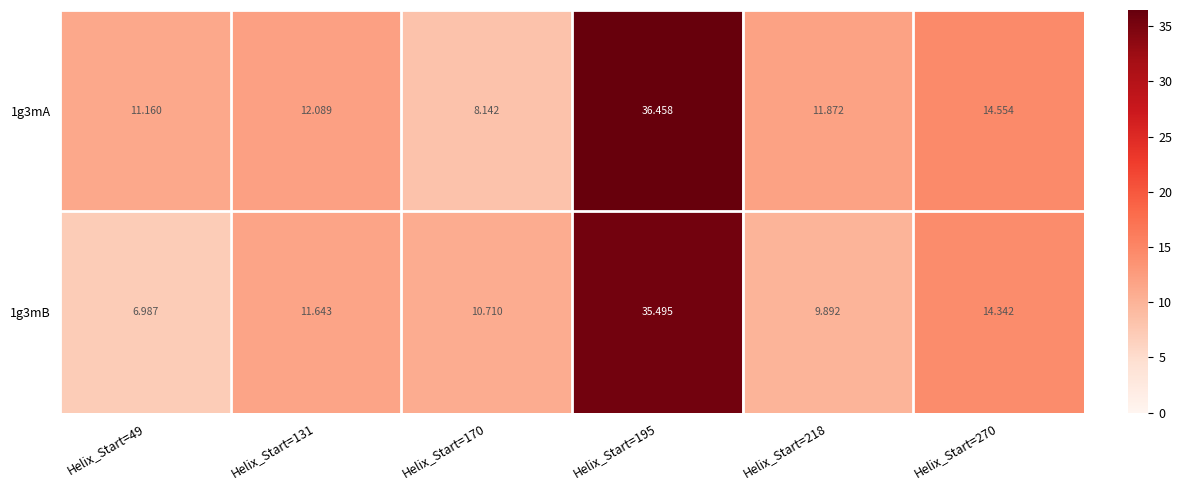

How many series are shown in this chart?

2